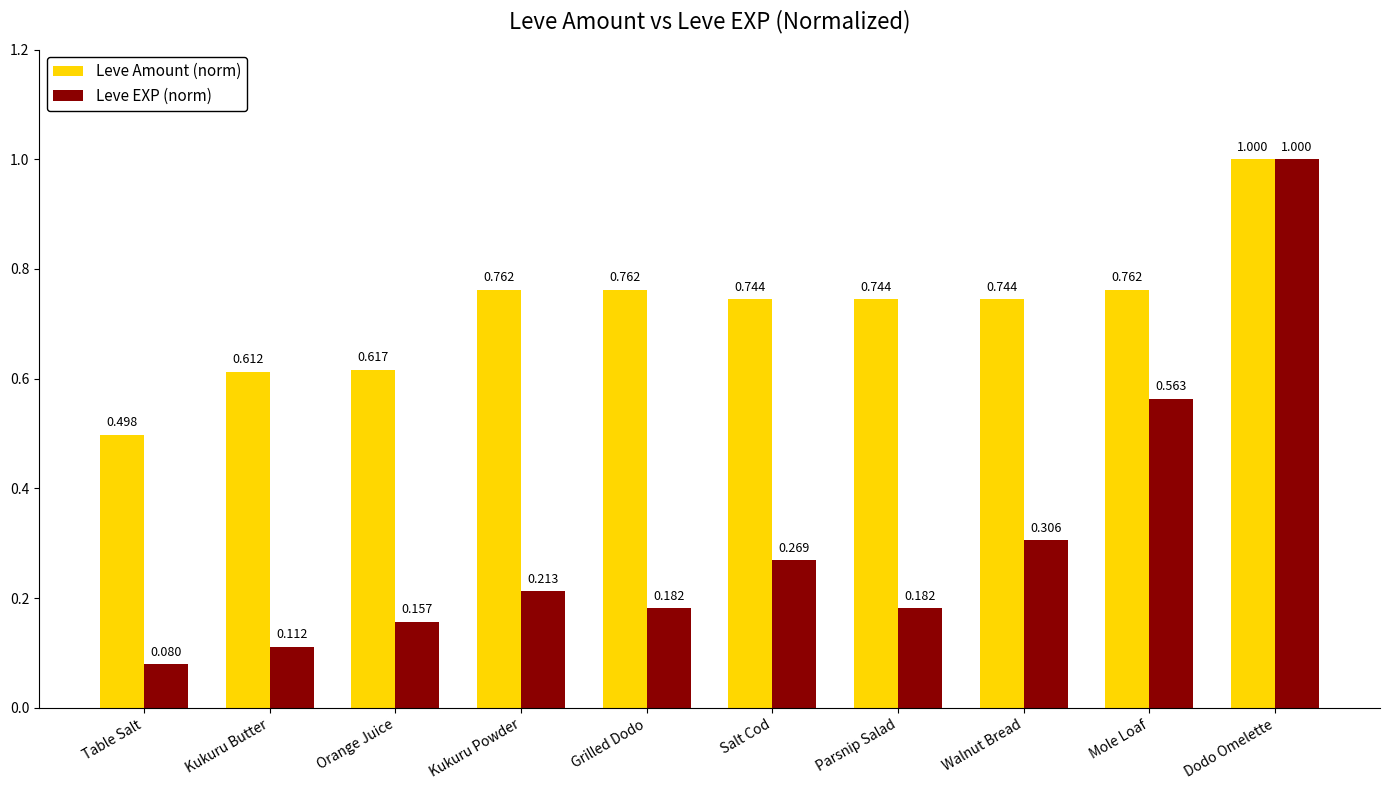

What is the label of the 9th bar from the right?

Kukuru Butter